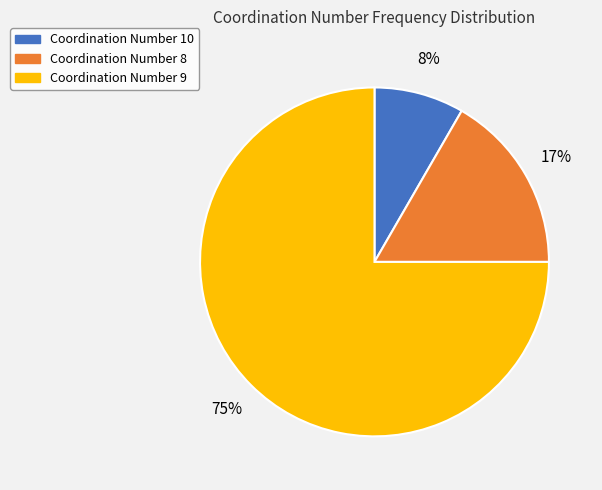

Which category has the biggest portion of the pie?

Coordination Number 9